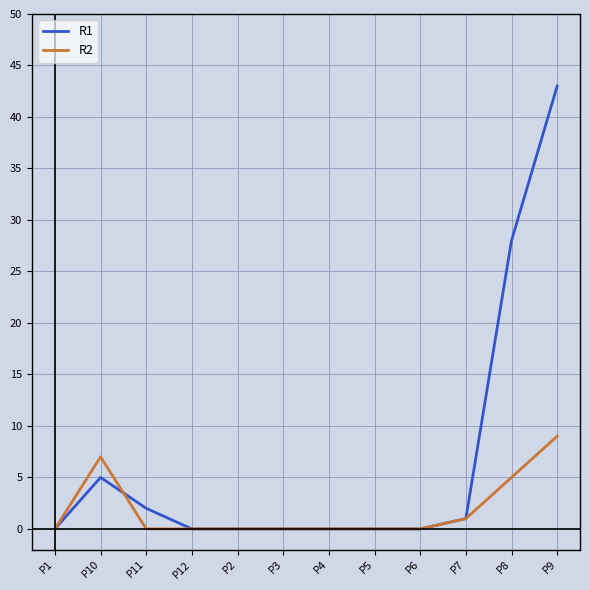

Which series ends up on top after the final intersection of R1 and R2?

R1